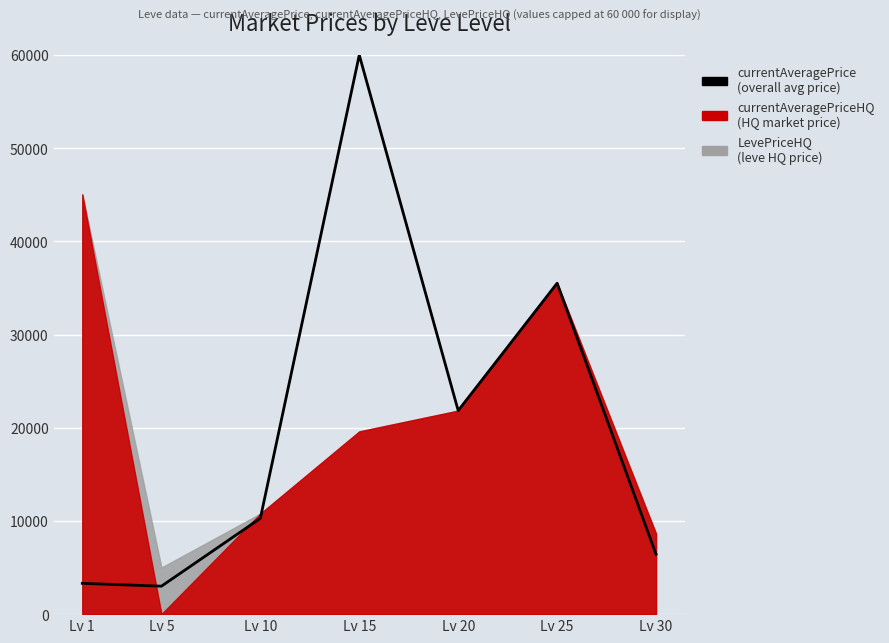

What is the difference between the maximum and minimum values?

57001.0